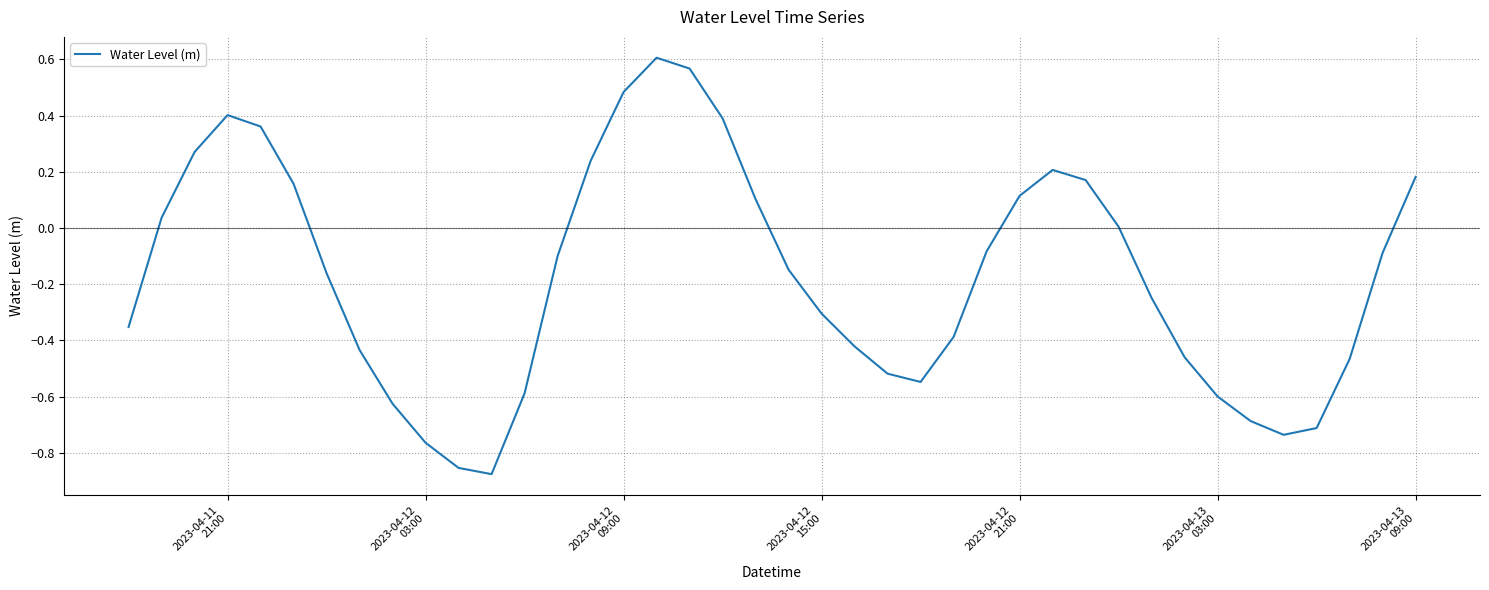

True or false: the data has more than 1 interior local peaks.

True